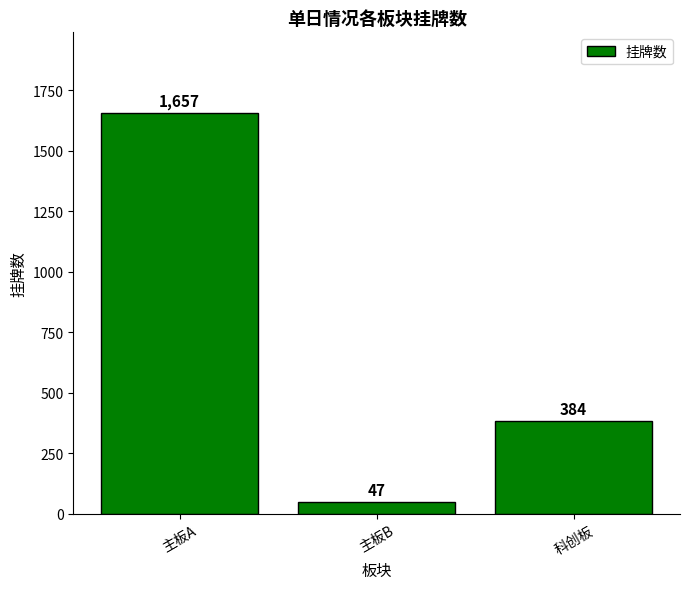

List the labels in order of value, largest first.

主板A, 科创板, 主板B